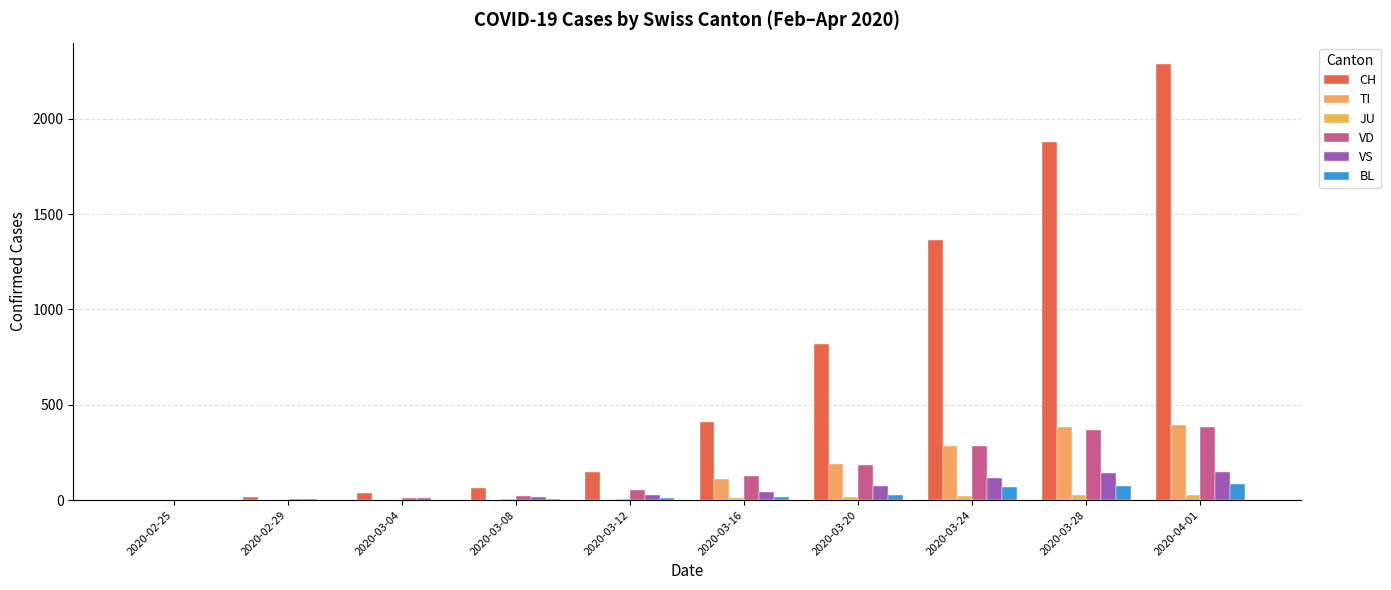

What is the spread (max minus min) of values at 2020-03-04?

35